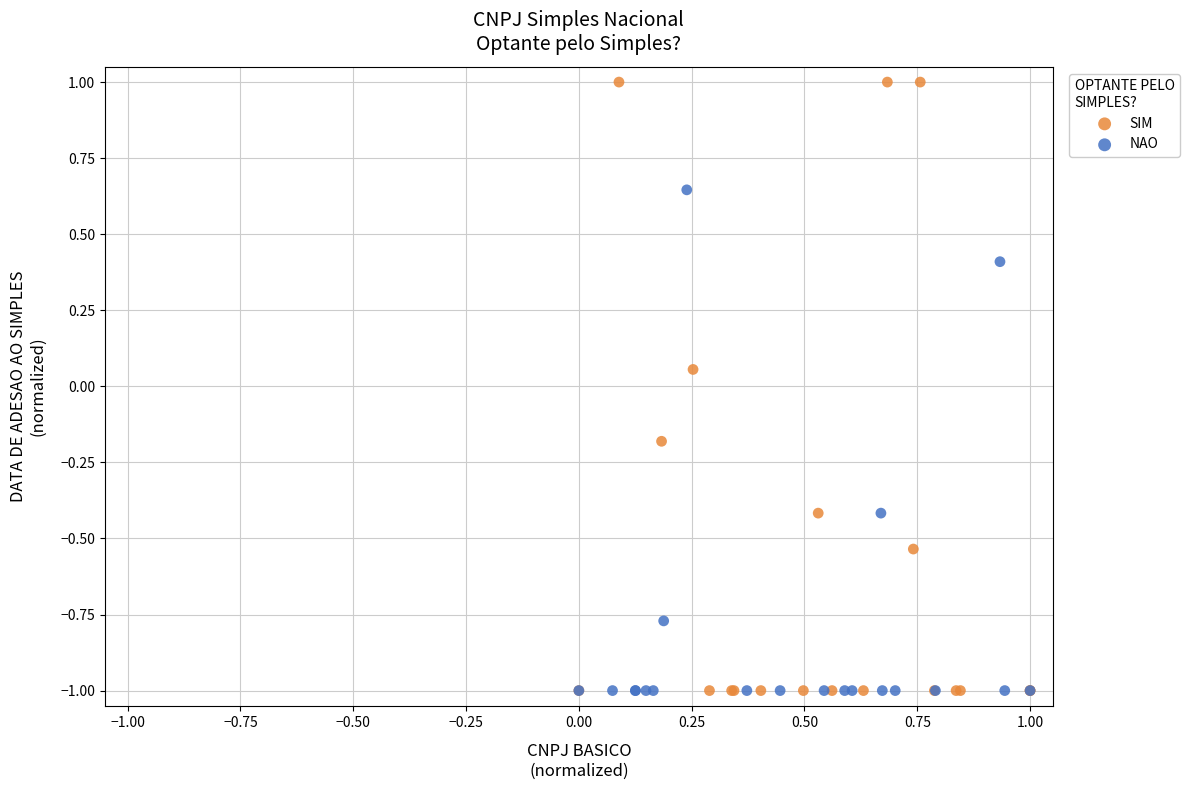

Which series reaches the maximum Y coordinate?

SIM